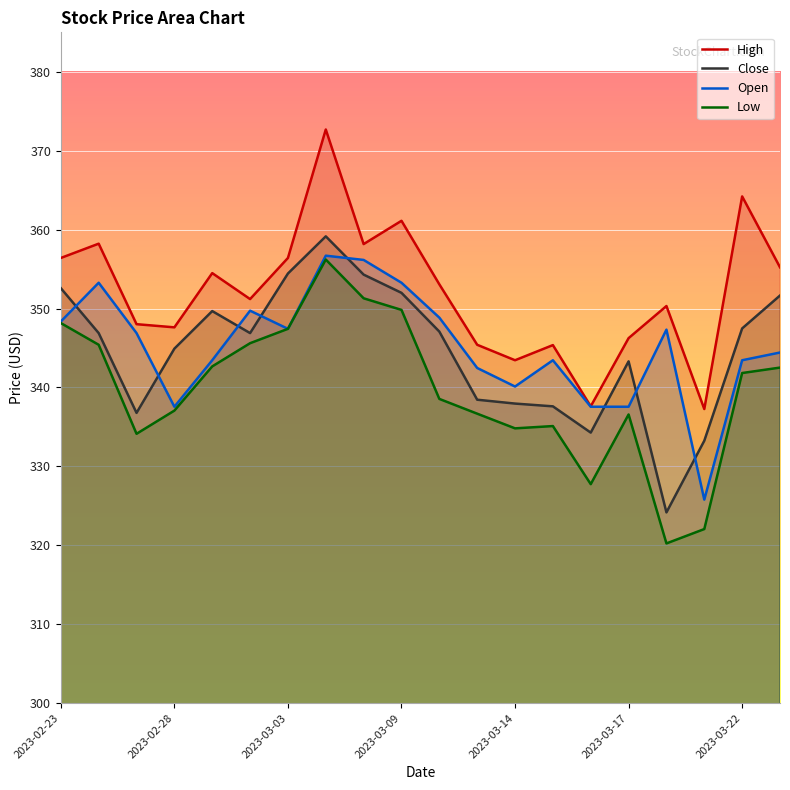

What is the difference between the maximum and second lowest values in the Close series?

25.9